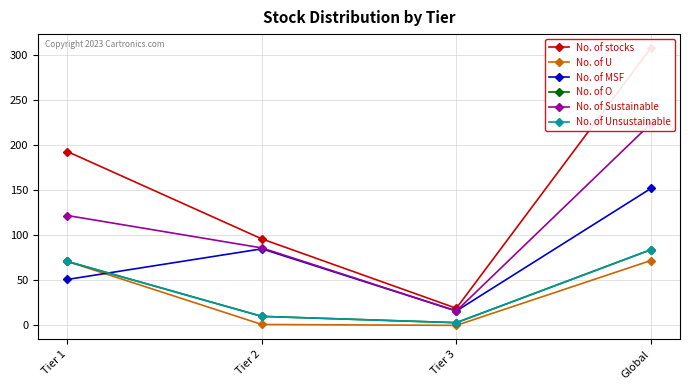

Which series has the widest spread of values?

No. of stocks